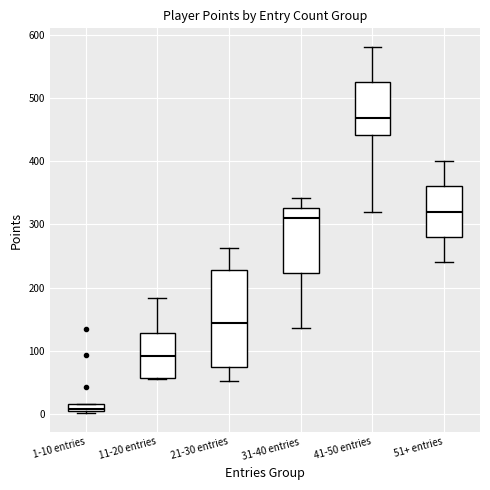

Which box's median line is the highest?

41-50 entries